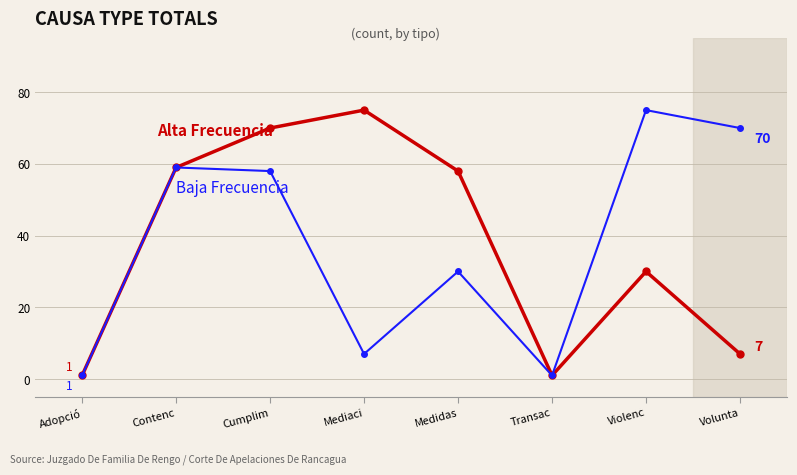

What position from the right is Medidas?

4